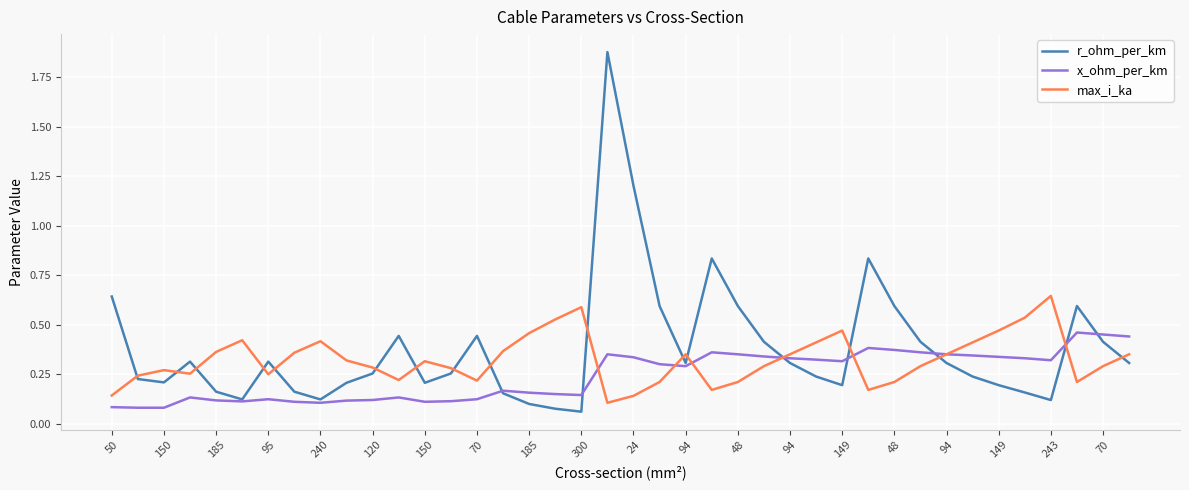

List the series in order of their overall mean, highest first.

r_ohm_per_km, max_i_ka, x_ohm_per_km